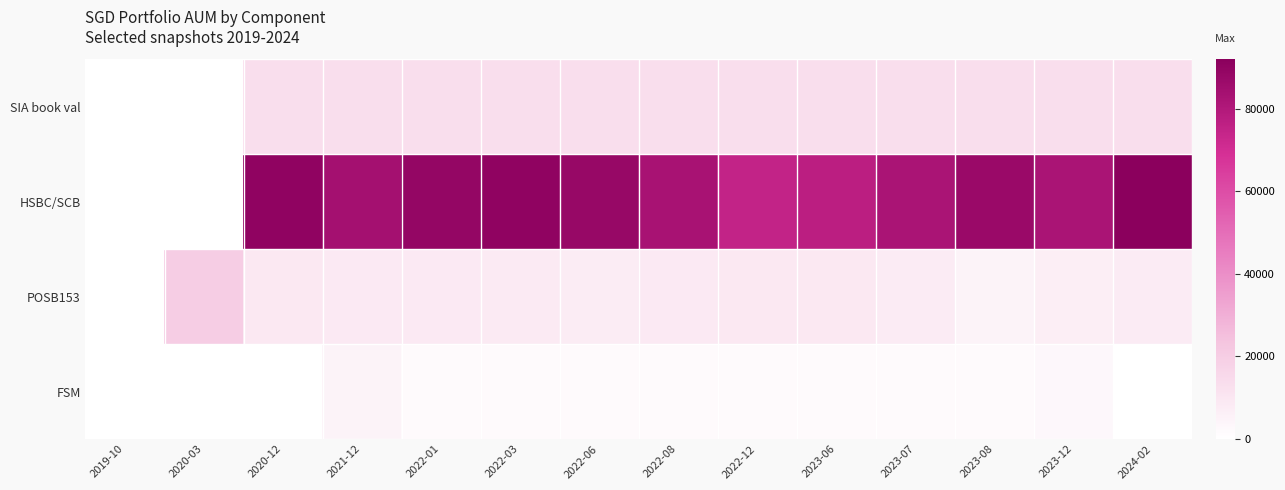

How many series are shown in this chart?

4